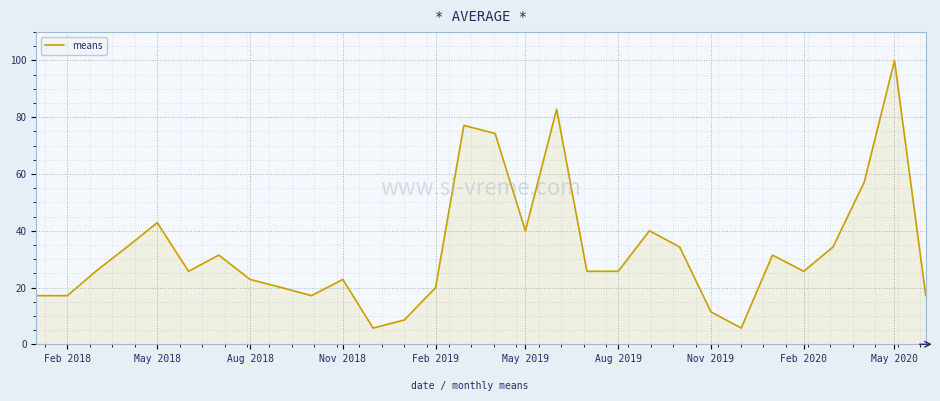

What is the difference between the second highest and second lowest values?

77.1